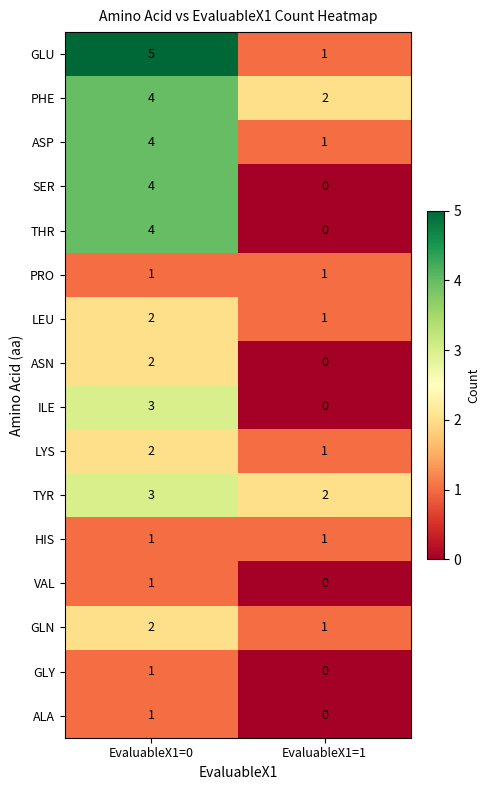

What is the sum of the SER values at EvaluableX1=0 and EvaluableX1=1?

4